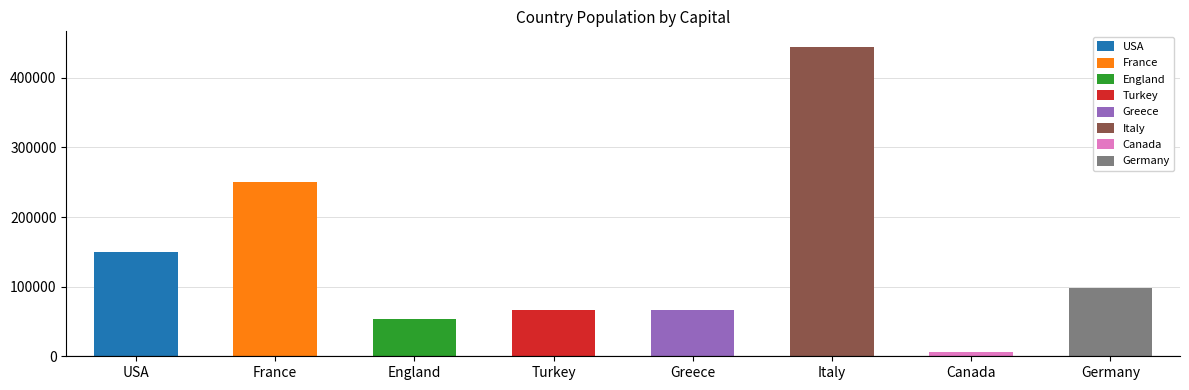

At which label does the data first exceed 98098?

USA